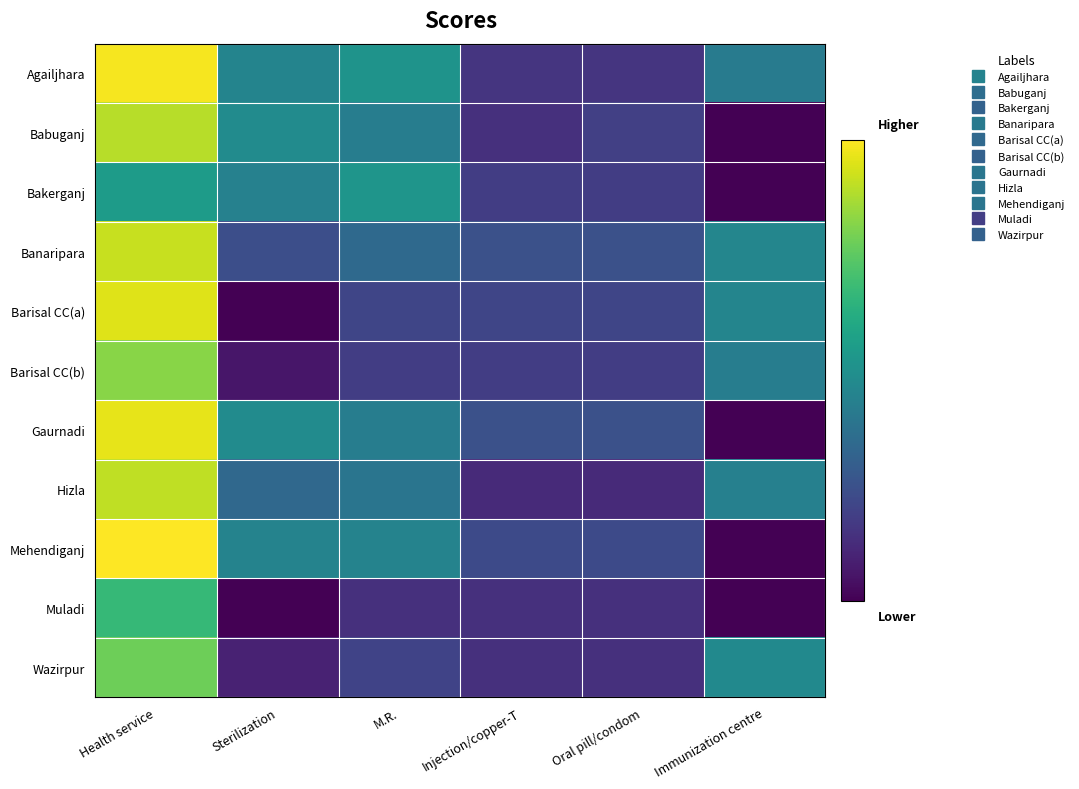

At which category is the sum across all series the highest?

Health service